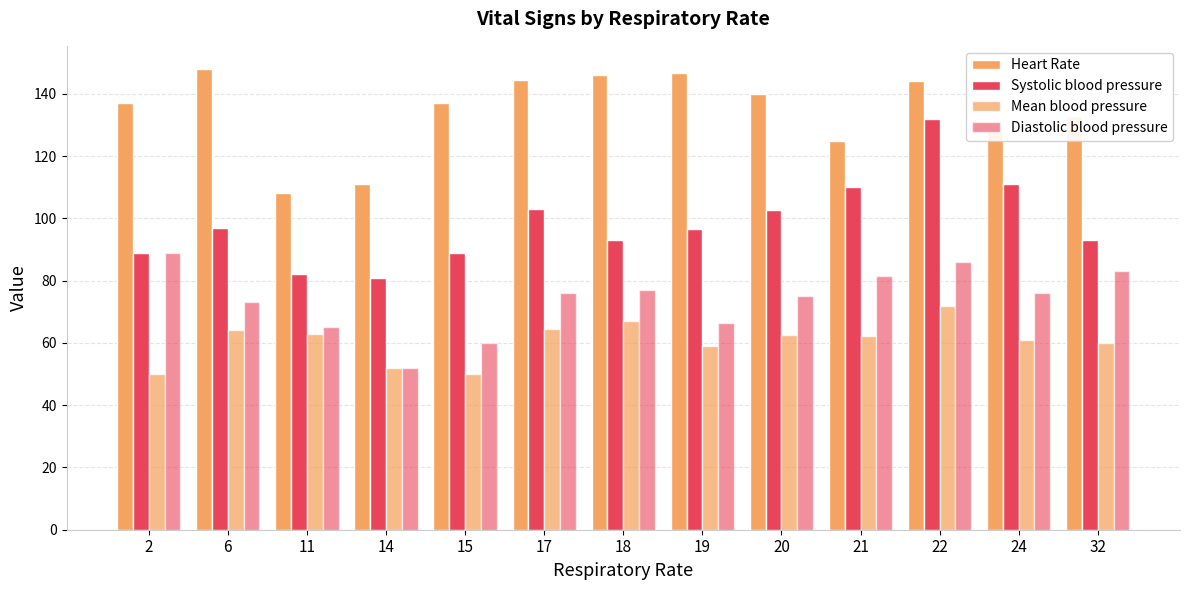

How many data points does each series have?

13